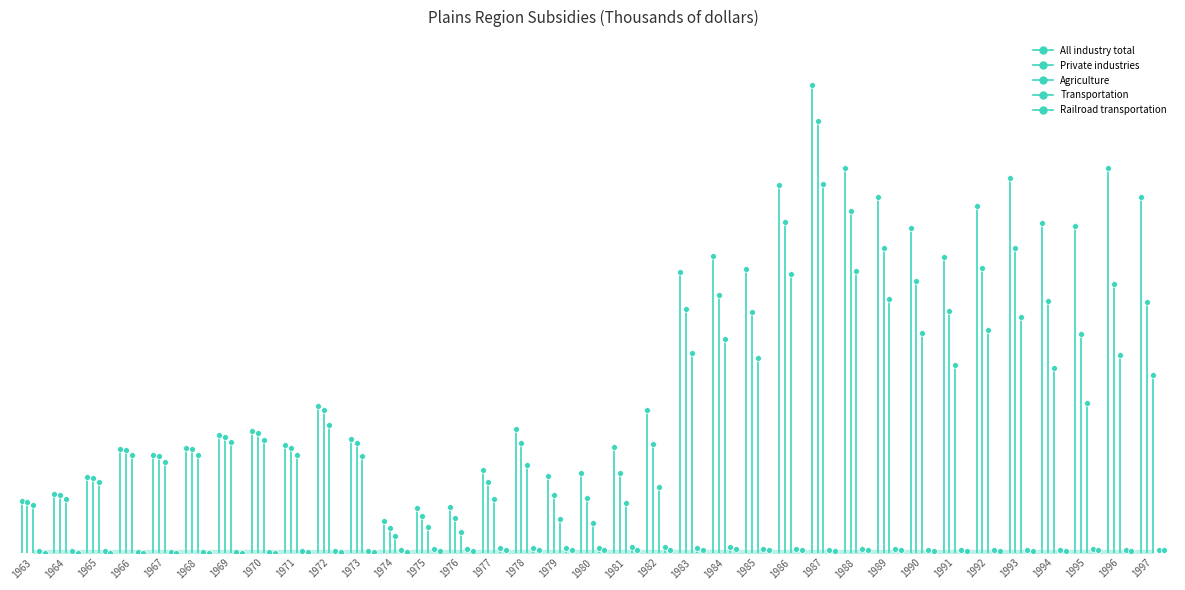

Which series has the largest total across all categories?

All industry total